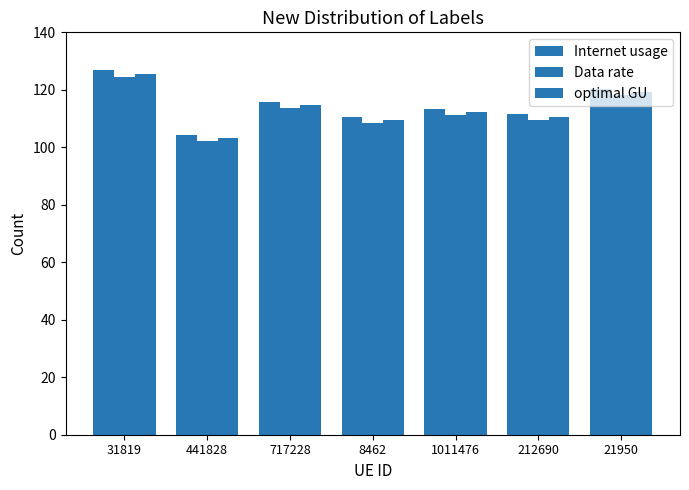

The Internet usage series shows 30.0 at 441828. True or false?

False